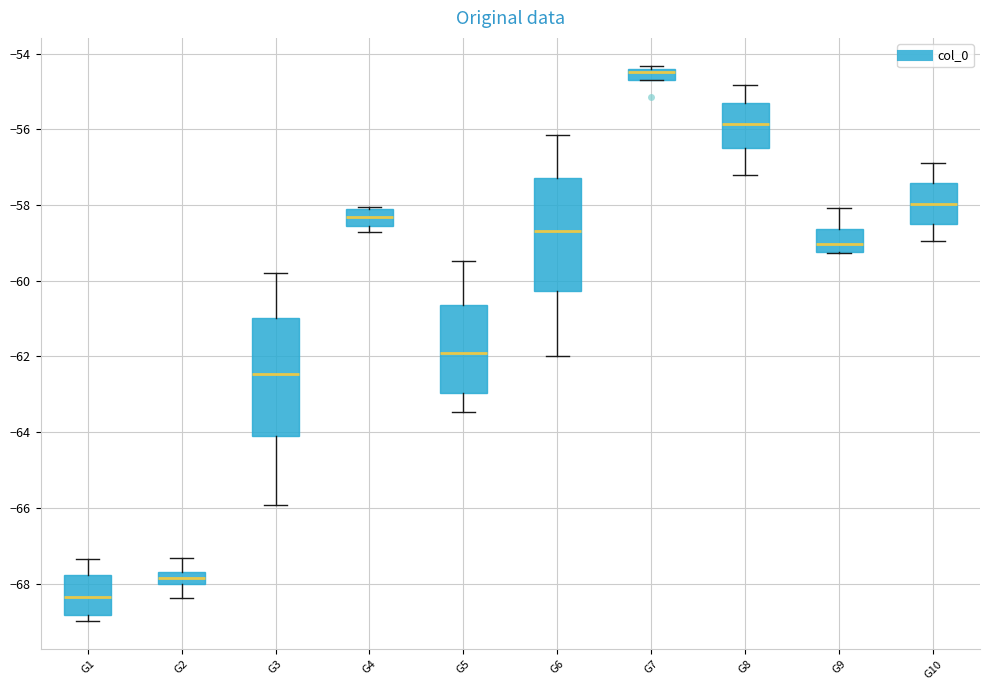

Which box's median line is the lowest?

G1